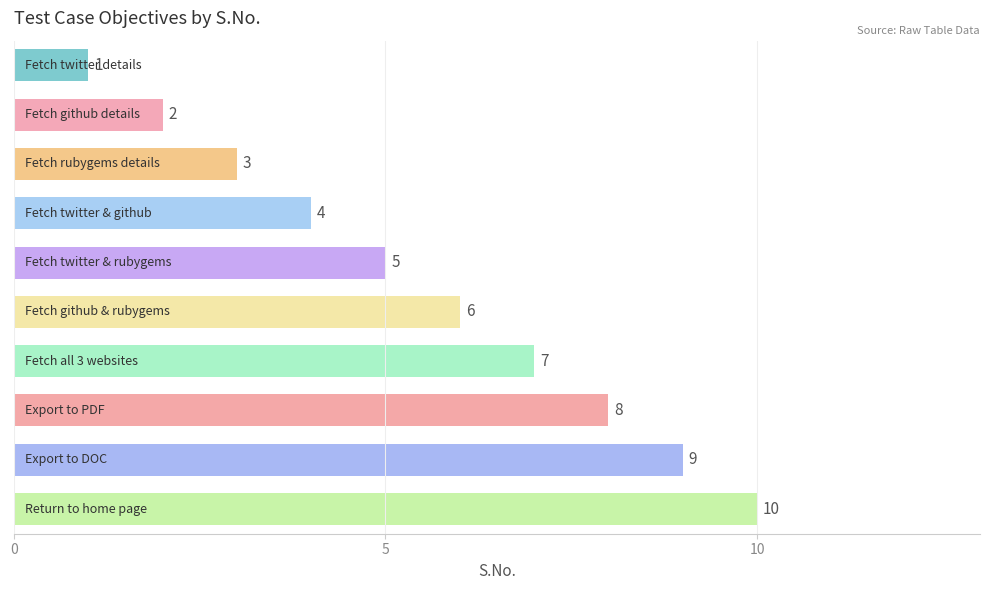

Count the values in the range 3 to 8.

6